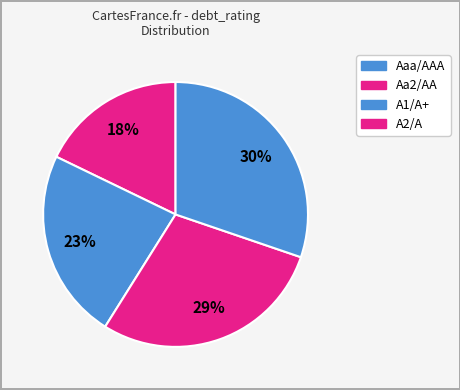

How many slices are in this pie chart?

4